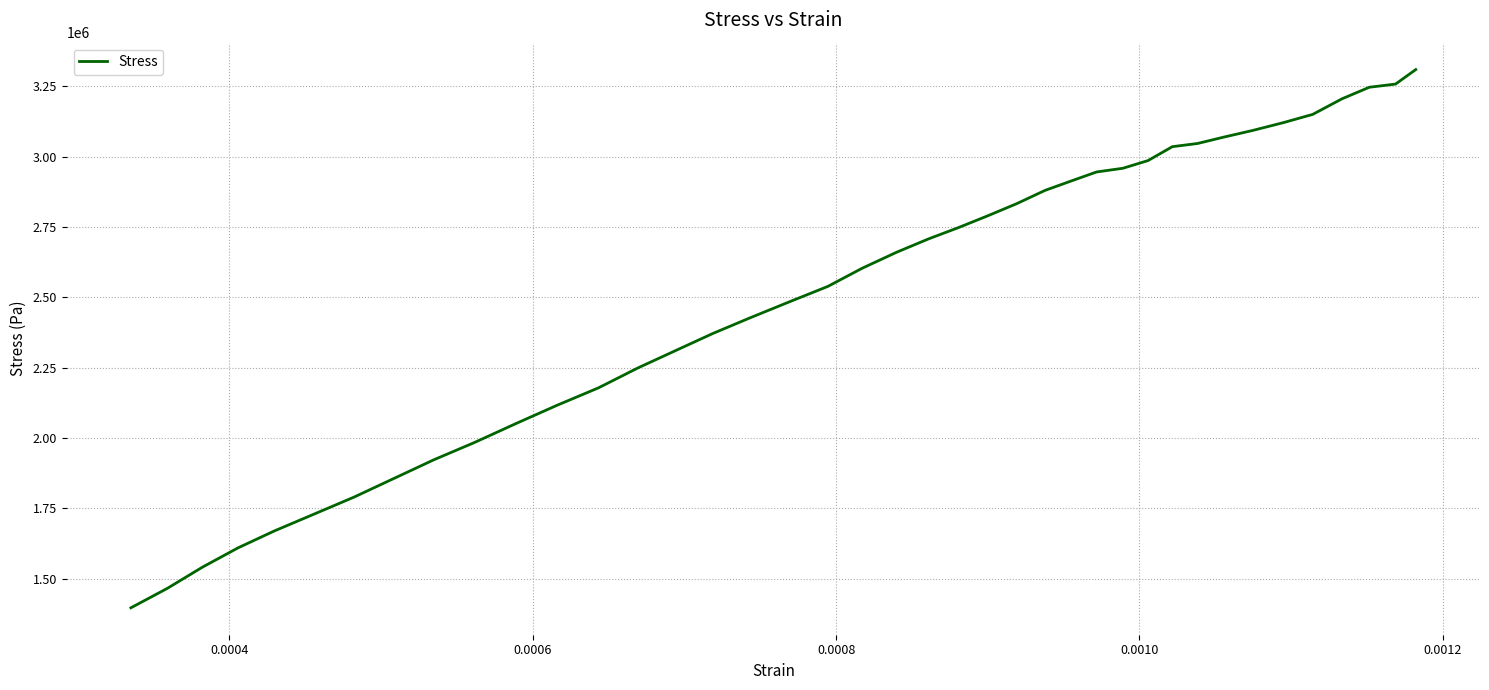

Reading right to left, transcribe all the data shown in this chart.

3309024.8	3257546.7	3246203.8	3205196.2	3149790.5	3120561.9	3093078.1	3069081.9	3046396.2	3035055.2	2985756.2	2958272.4	2945184.8	2912028.6	2879746.7	2832630.5	2789003.8	2747123.8	2707859.0	2659870.5	2603158.1	2538592.4	2485367.6	2426908.6	2371068.6	2311737.1	2248916.2	2178241.9	2116293.3	2050853.3	1983670.5	1922594.3	1857154.7	1789970.9	1728894.5	1669563.4	1609359.8	1541303.2	1465394.1	1396465.3